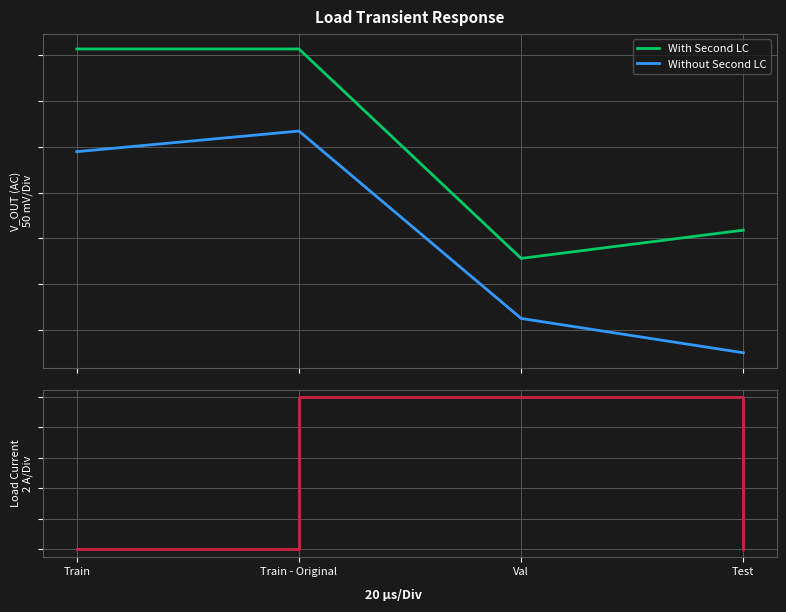

True or false: Without Second LC has a value of 0.0 at Train.

True